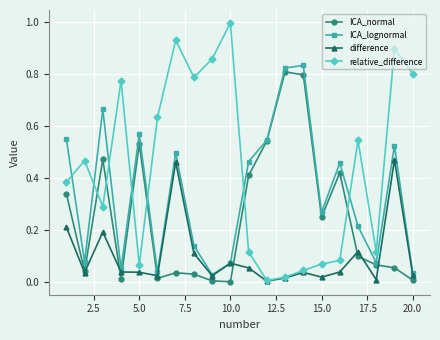

True or false: ICA_lognormal has more than 1 points higher than both neighbors.

True